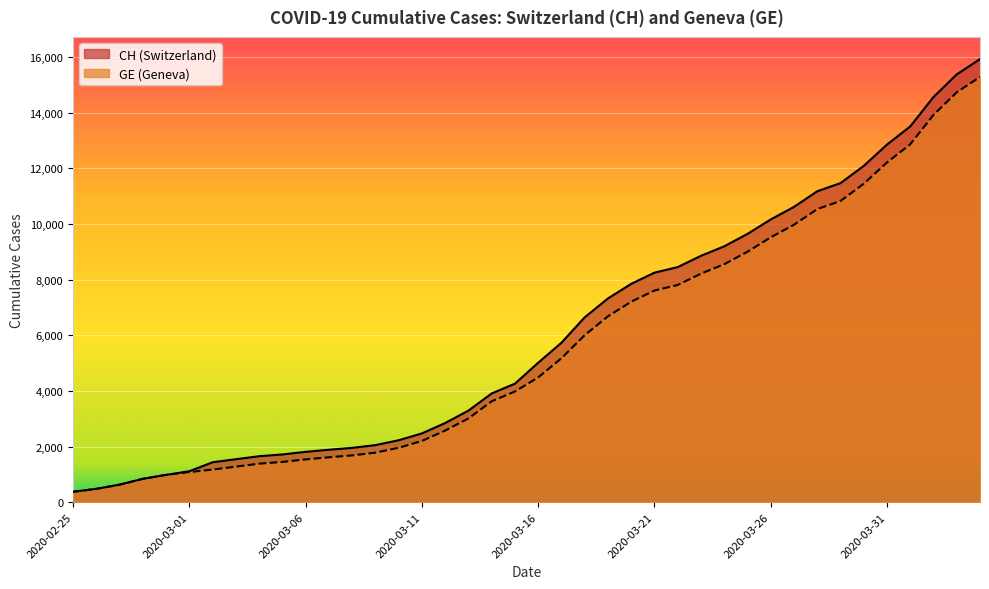

True or false: CH and GE cross at least once.

False